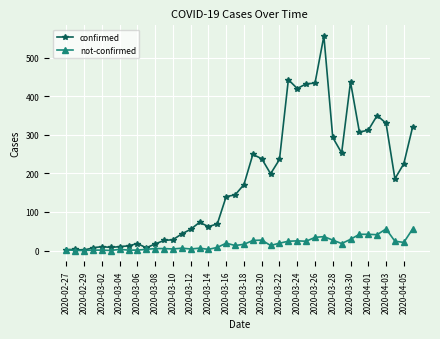

Which series has the largest total across all categories?

confirmed